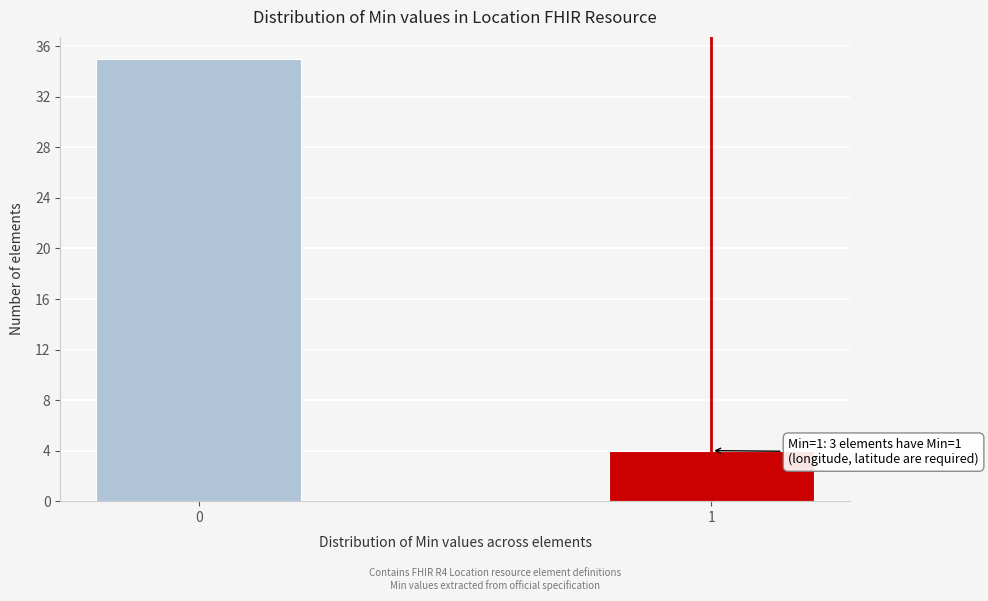

Reading left to right, what are all the values shown in this chart?

0=35	1=4